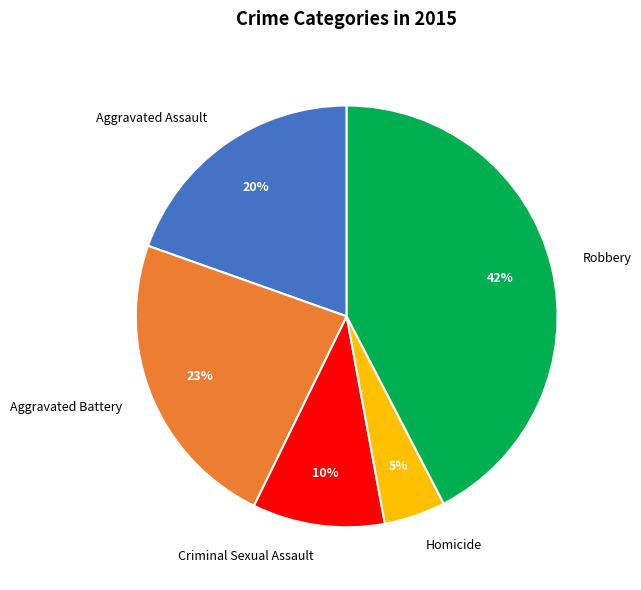

Is there any slice that represents more than half of the pie?

No